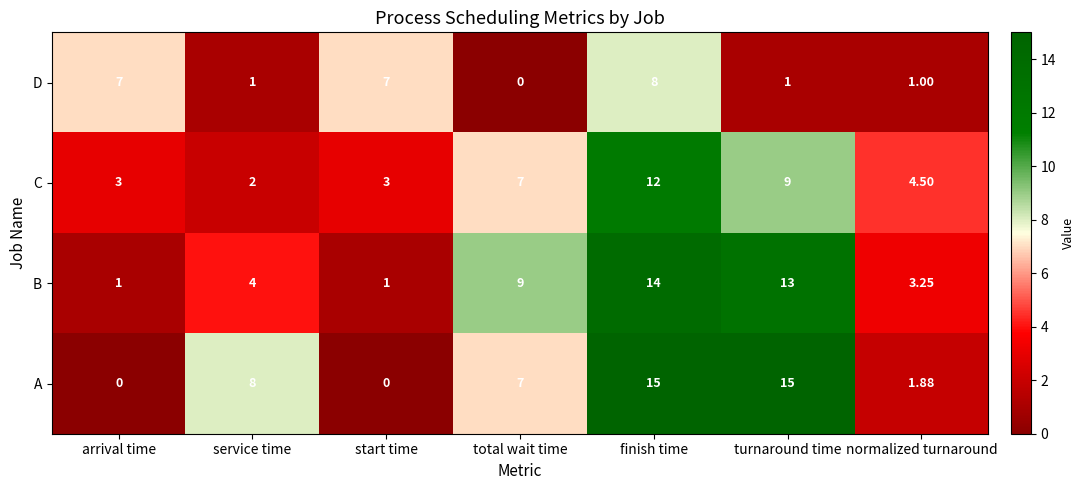

At which label does D reach its minimum?

total wait time